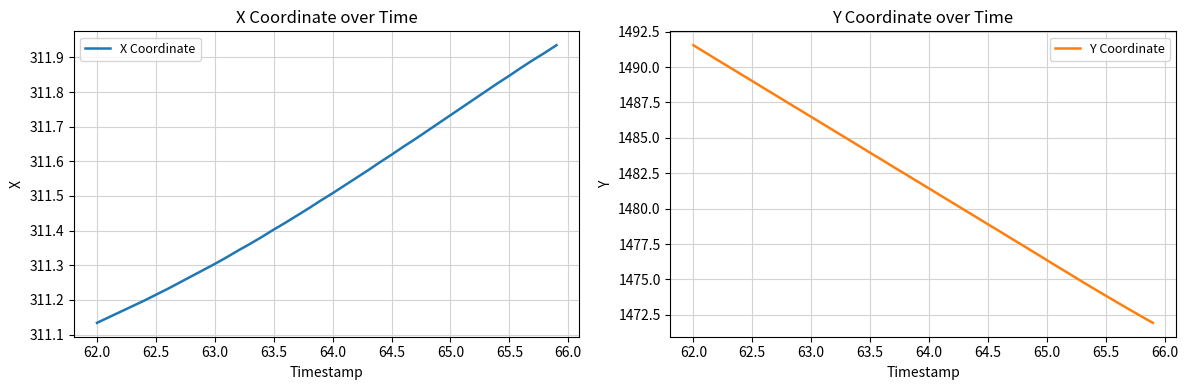

Does the chart have visible grid lines?

Yes